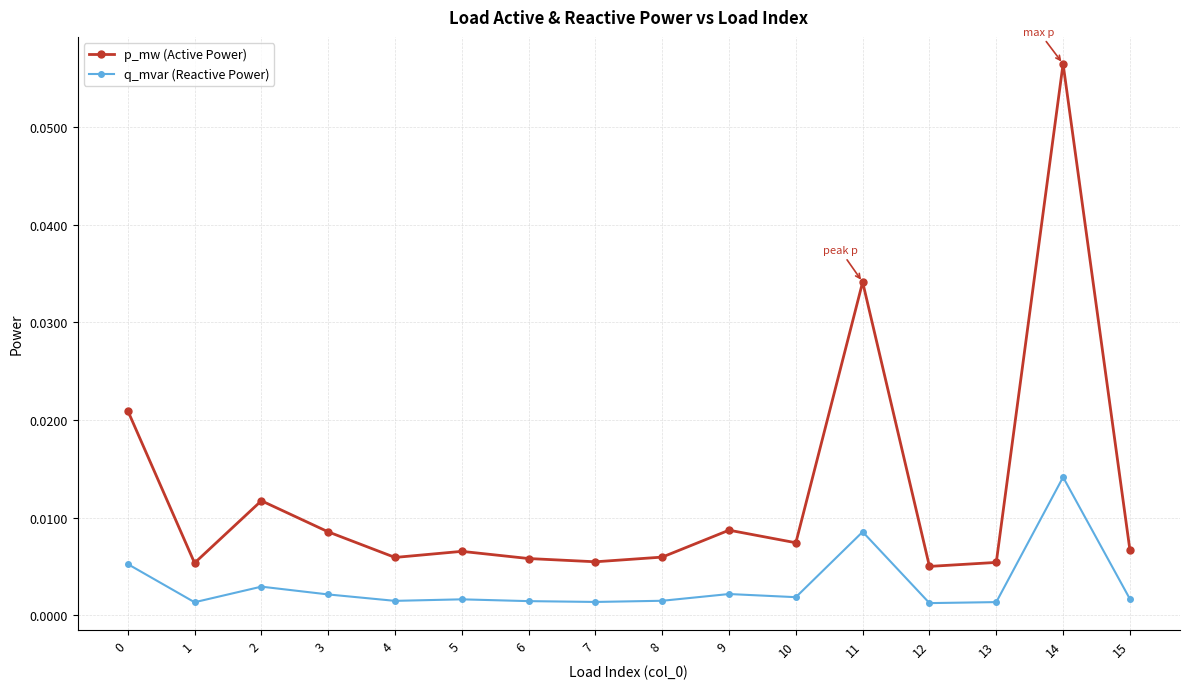

List the series in order of their peak value, lowest first.

q_mvar (Reactive Power), p_mw (Active Power)